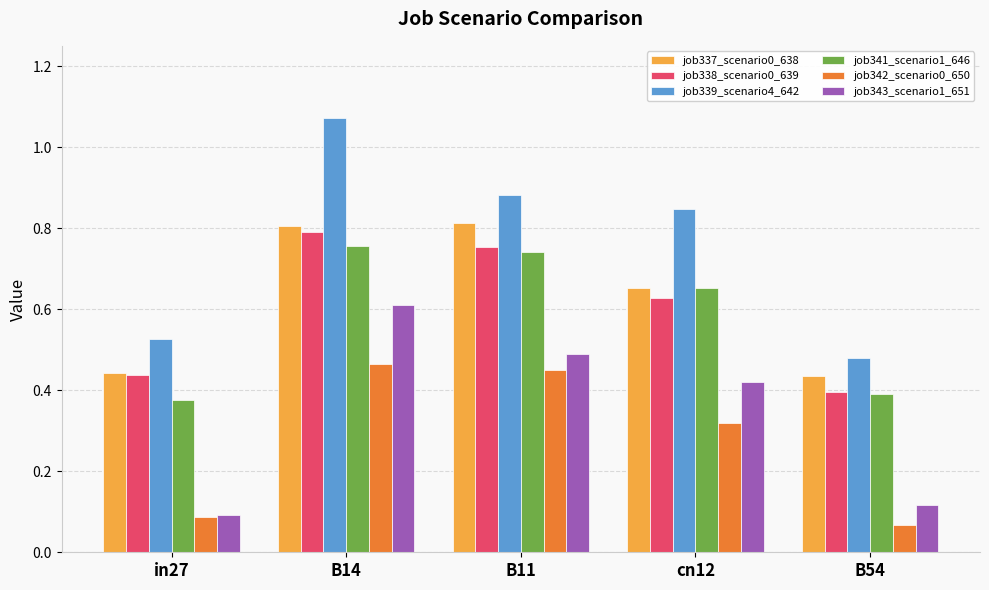

At how many categories does at least one series exceed 0?

5